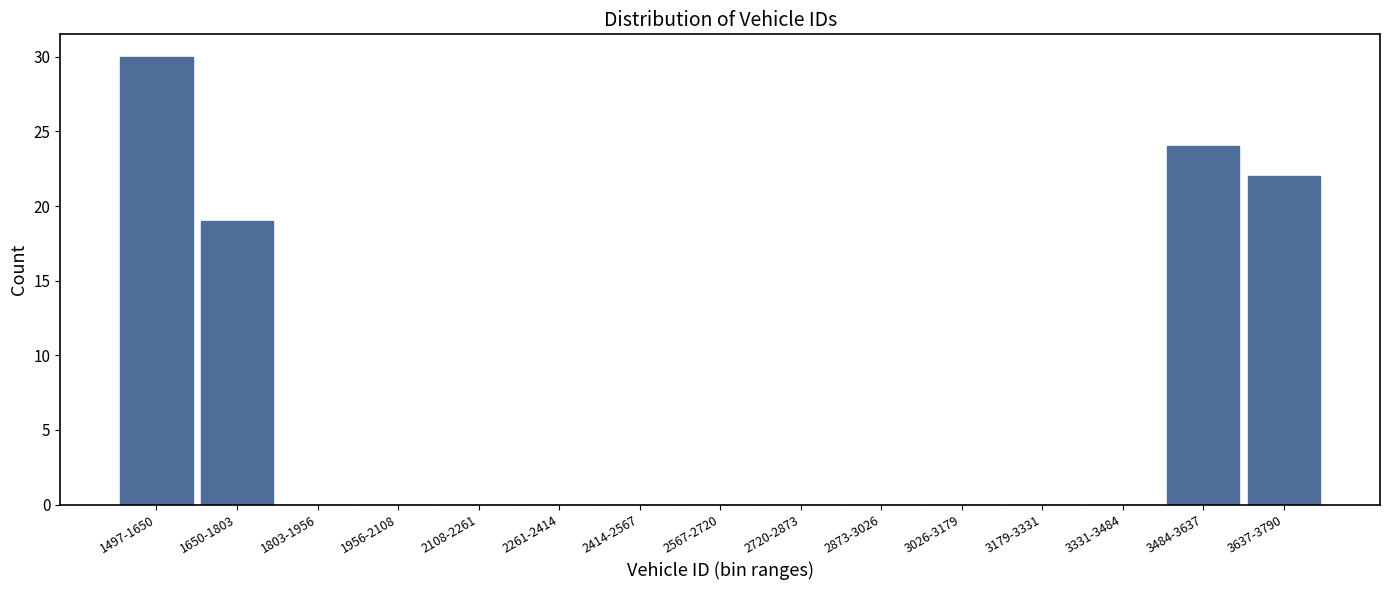

Reading left to right, what are all the values shown in this chart?

1497-1650=30	1650-1803=19	1803-1956=0	1956-2108=0	2108-2261=0	2261-2414=0	2414-2567=0	2567-2720=0	2720-2873=0	2873-3026=0	3026-3179=0	3179-3331=0	3331-3484=0	3484-3637=24	3637-3790=22